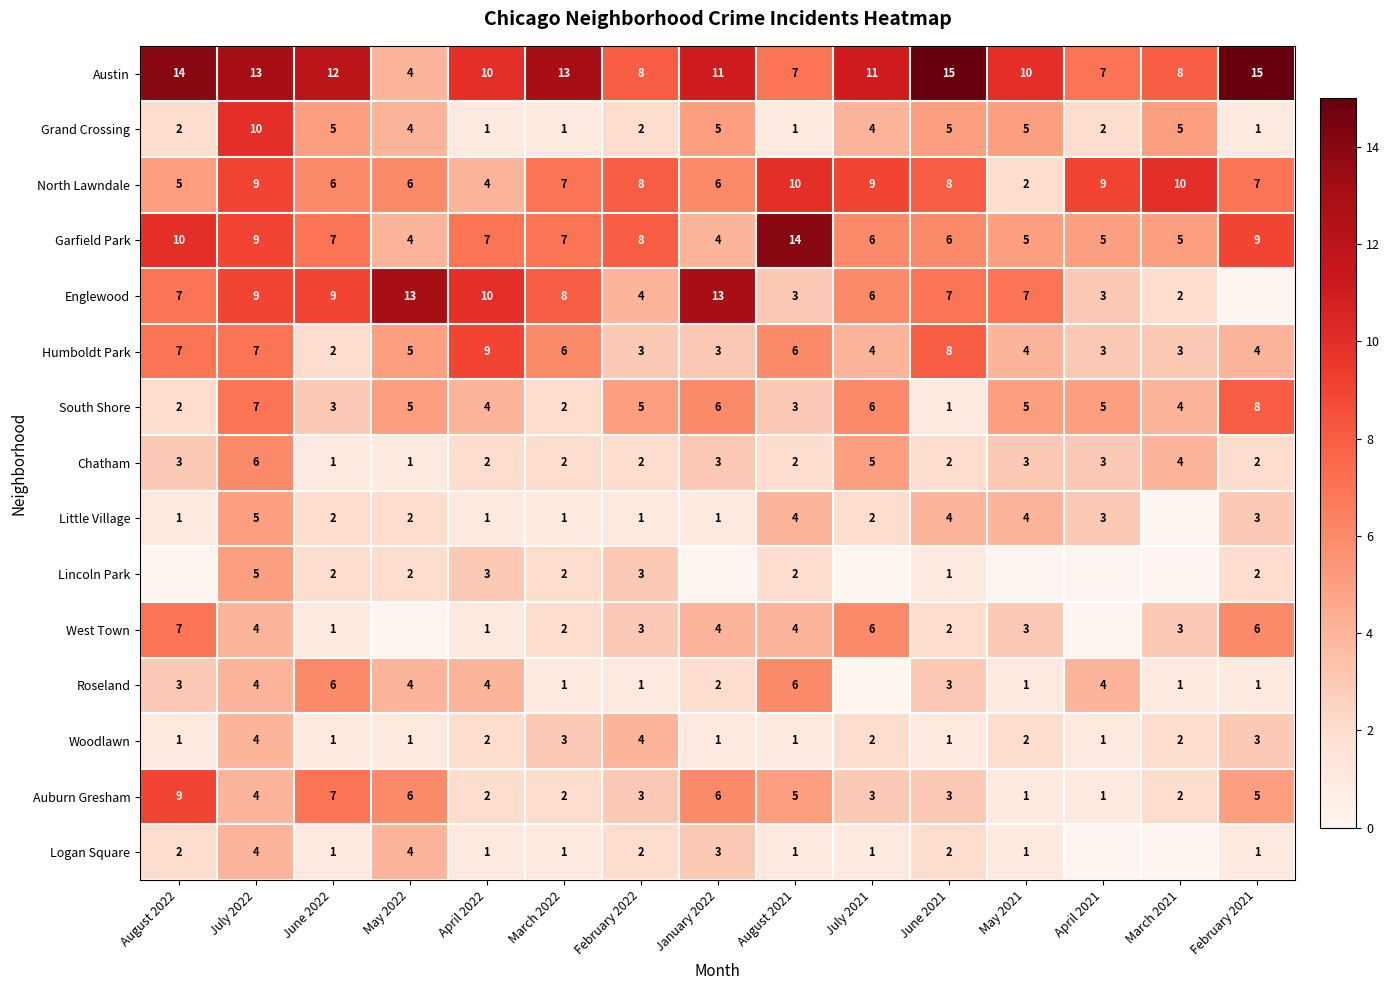

What is the highest value of the Grand Crossing series?

10